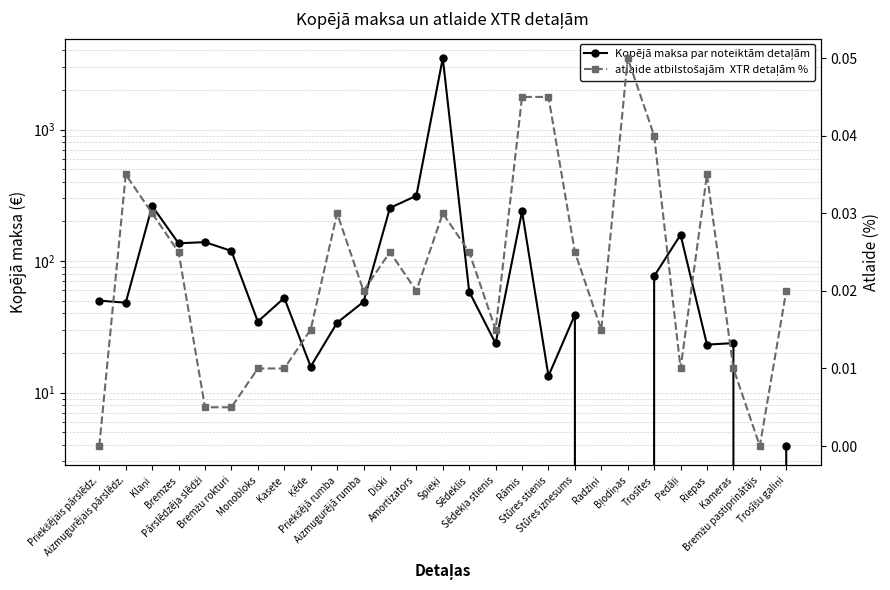

At how many categories does at least one series exceed 773?

1